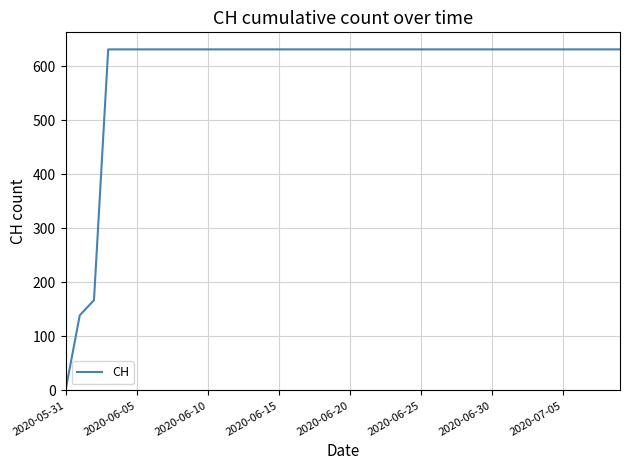

What is the average value?

591